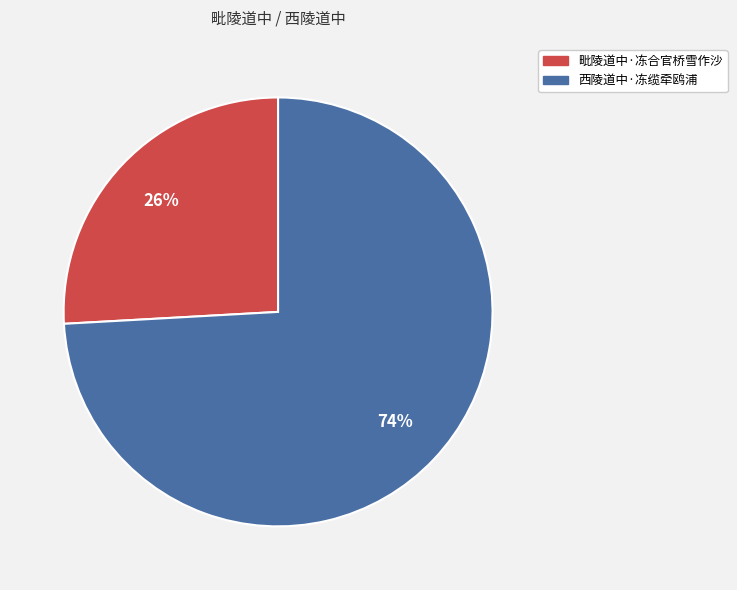

To the nearest percent, what portion does 毗陵道中·冻合官桥雪作沙 represent?

26%